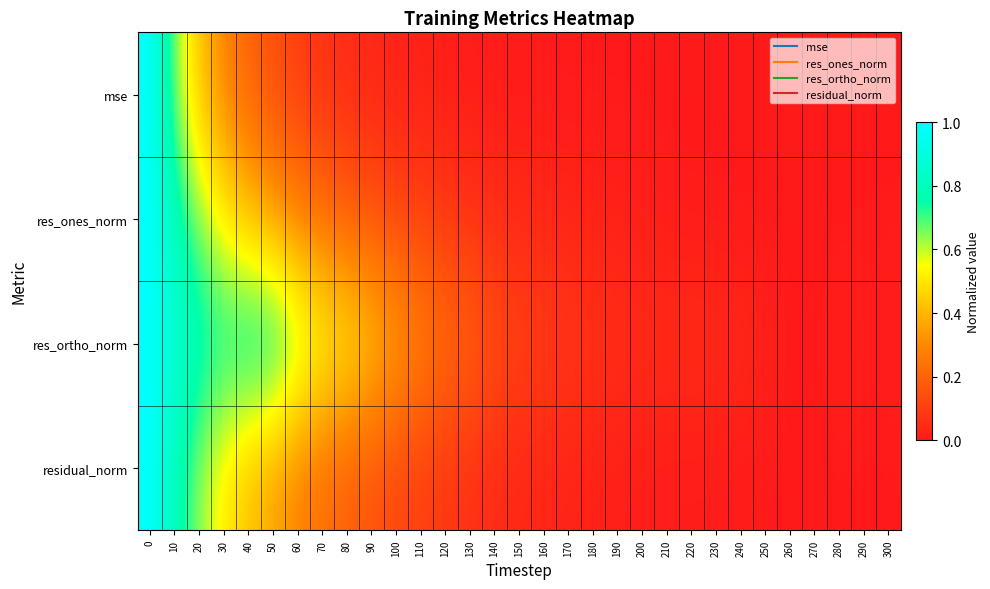

How many data points does each series have?

31